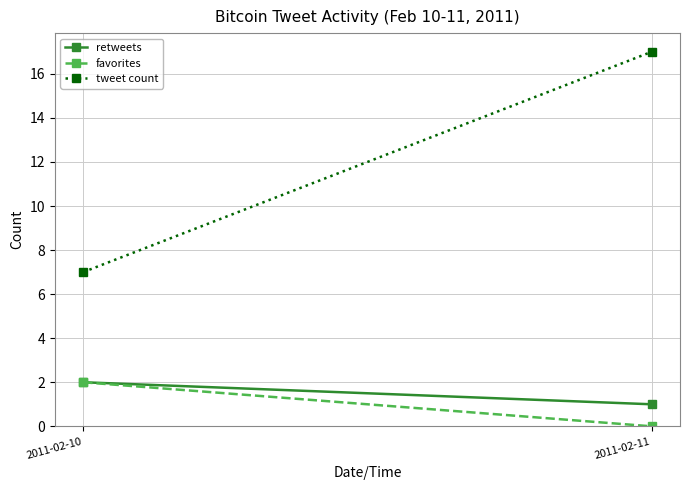

At how many categories does at least one series exceed 10?

1